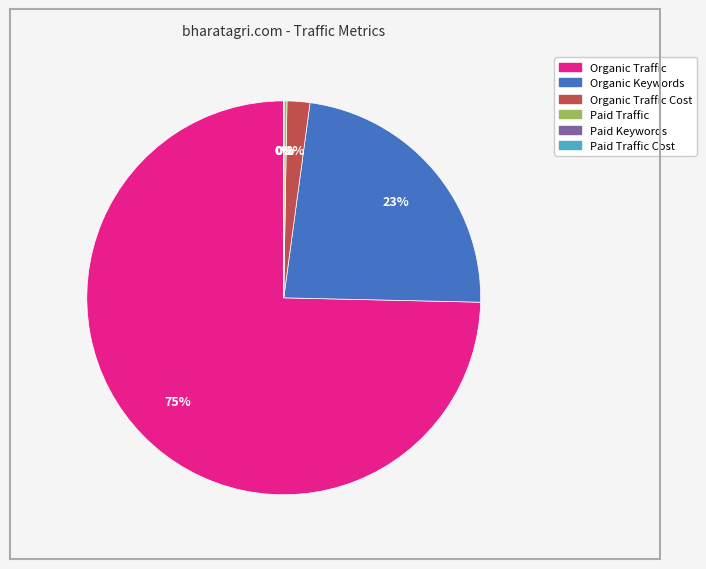

To the nearest percent, what is the average slice percentage?

17%